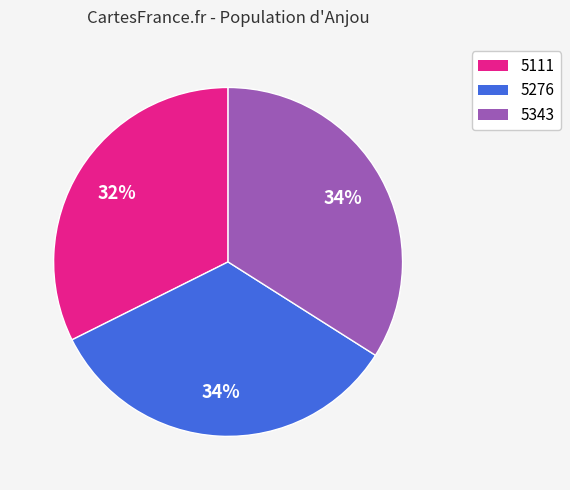

Is it true that 5276 is 20% of the pie?

False